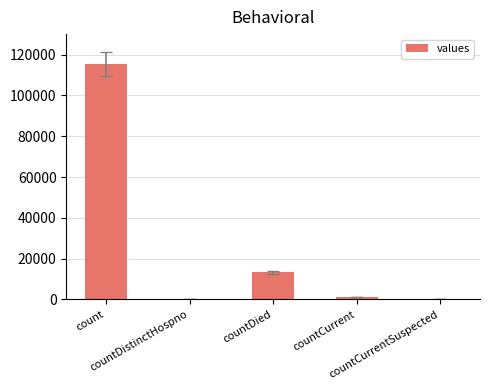

True or false: the data shows 13343 at countDied.

True